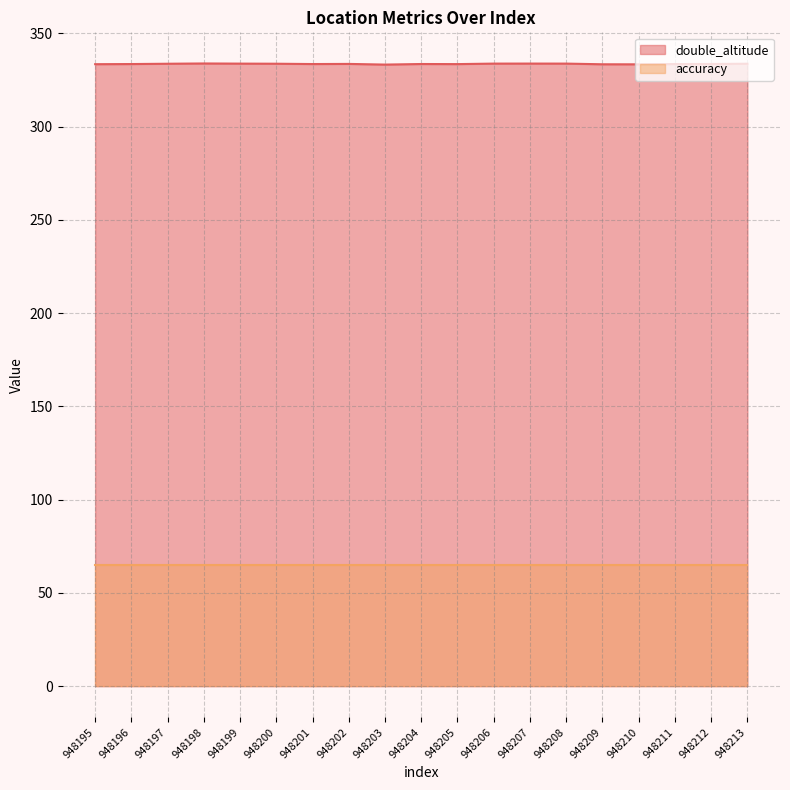

What is the difference between the values at 948198 and 948207?

0.1